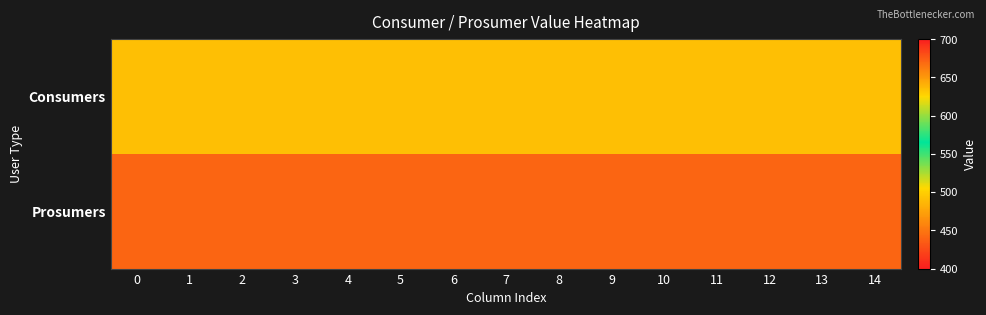

Between 12 and 14, which series saw the biggest shift?

Consumers